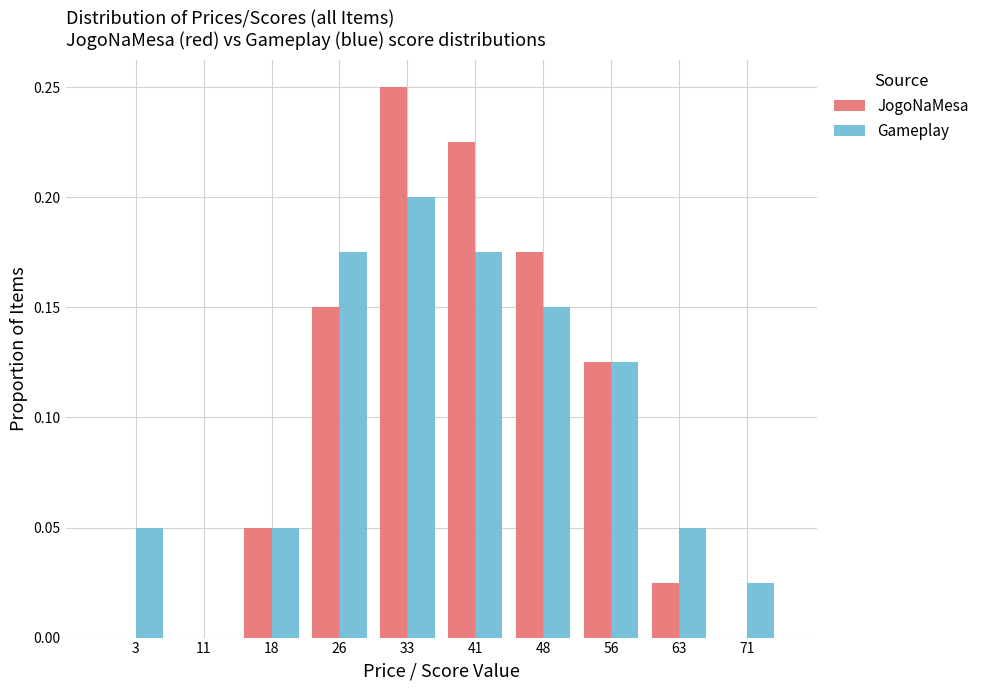

Reading left to right, list every range on the x-axis with the height of the bar of each series over it. Neither the bar edges nor the heights are printed on the chart, so give them approximately, as read against the axes.

0.0 to 7.5: JogoNaMesa=0	Gameplay=0.050
7.5 to 15.0: JogoNaMesa=0	Gameplay=0
15.0 to 22.5: JogoNaMesa=0.050	Gameplay=0.050
22.5 to 30.0: JogoNaMesa=0.150	Gameplay=0.175
30.0 to 37.5: JogoNaMesa=0.250	Gameplay=0.200
37.5 to 45.0: JogoNaMesa=0.225	Gameplay=0.175
45.0 to 52.5: JogoNaMesa=0.175	Gameplay=0.150
52.5 to 60.0: JogoNaMesa=0.125	Gameplay=0.125
60.0 to 67.5: JogoNaMesa=0.025	Gameplay=0.050
67.5 to 75.0: JogoNaMesa=0	Gameplay=0.025